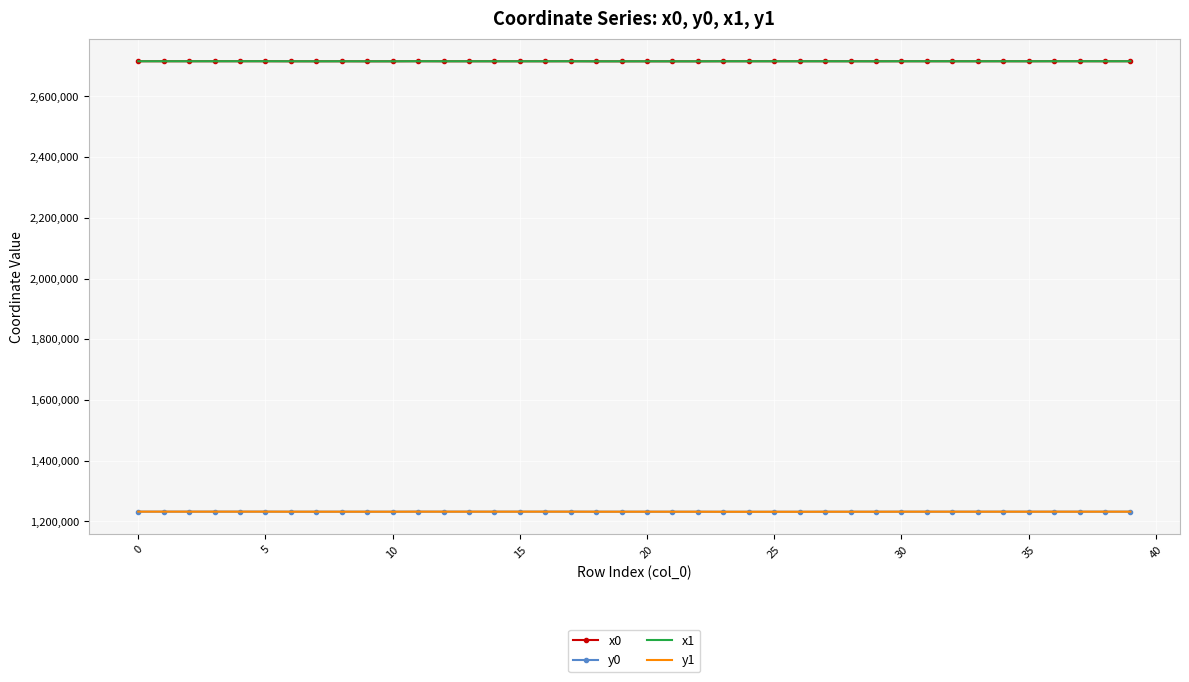

What are all the series names shown in the legend?

x0, y0, x1, y1